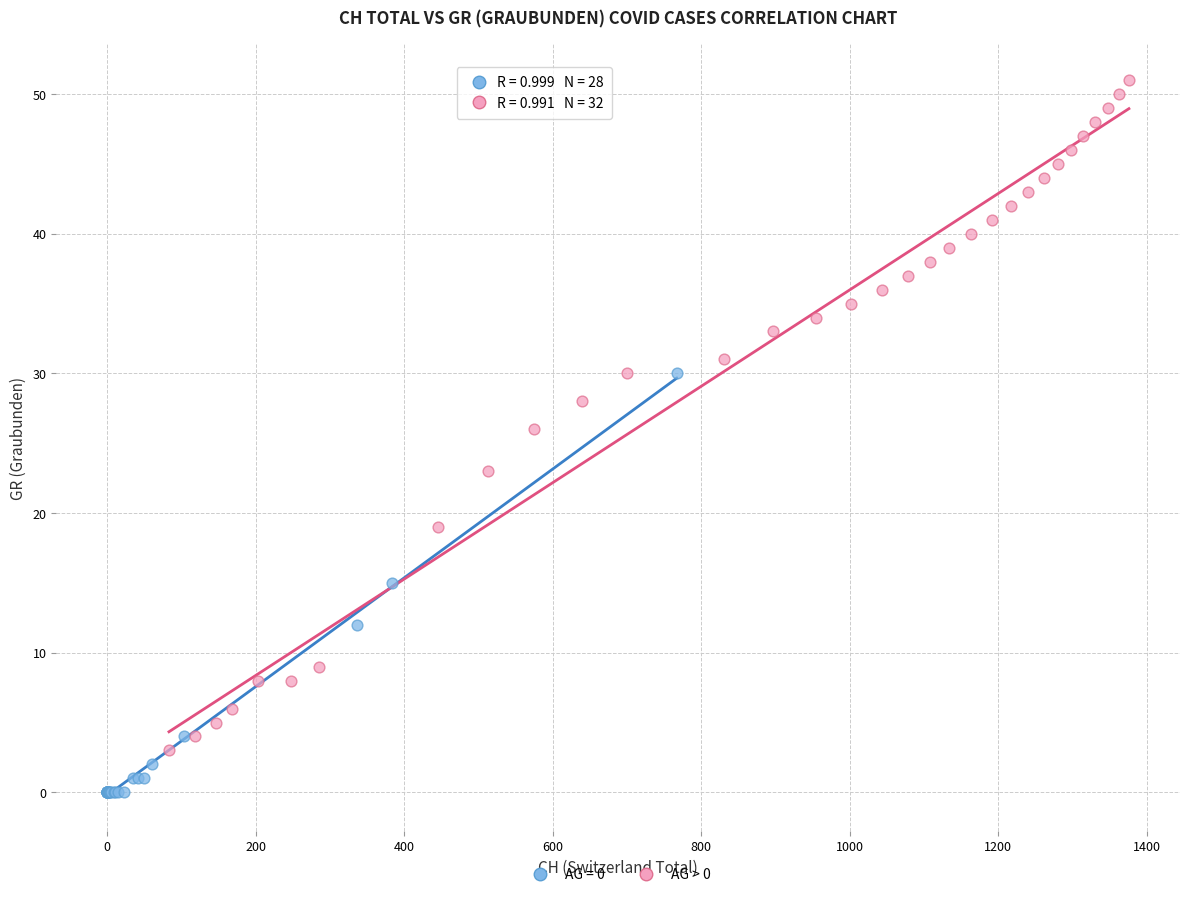

Which series contains the highest Y value?

AG > 0